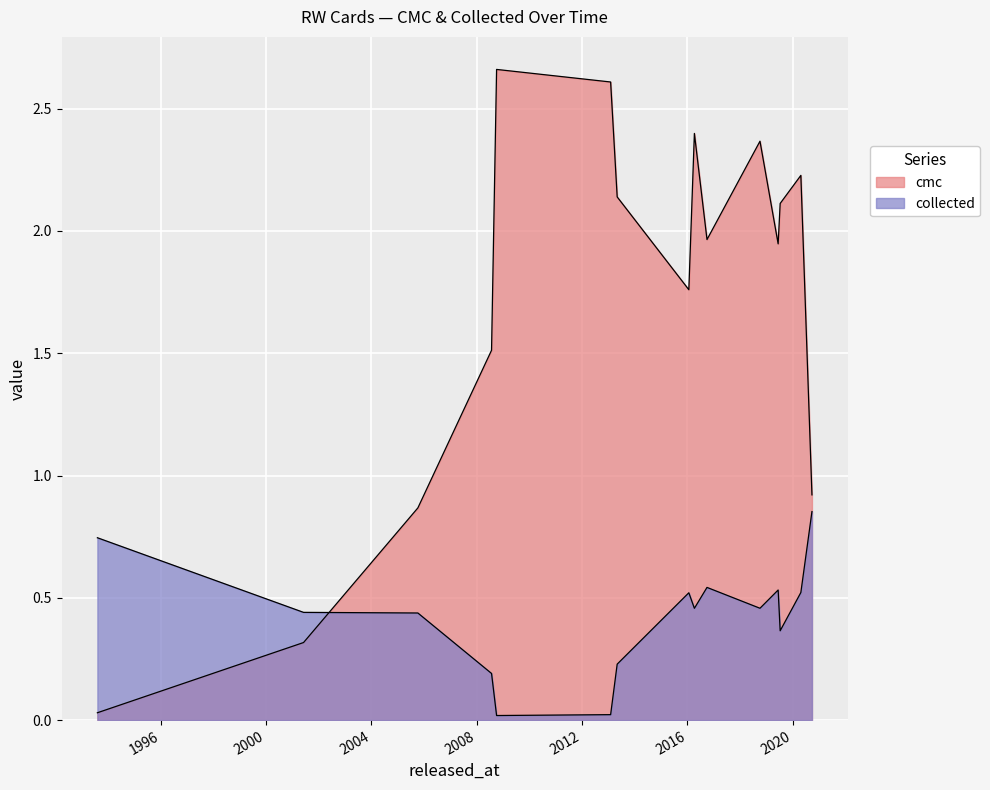

How many lines are shown in the chart?

2